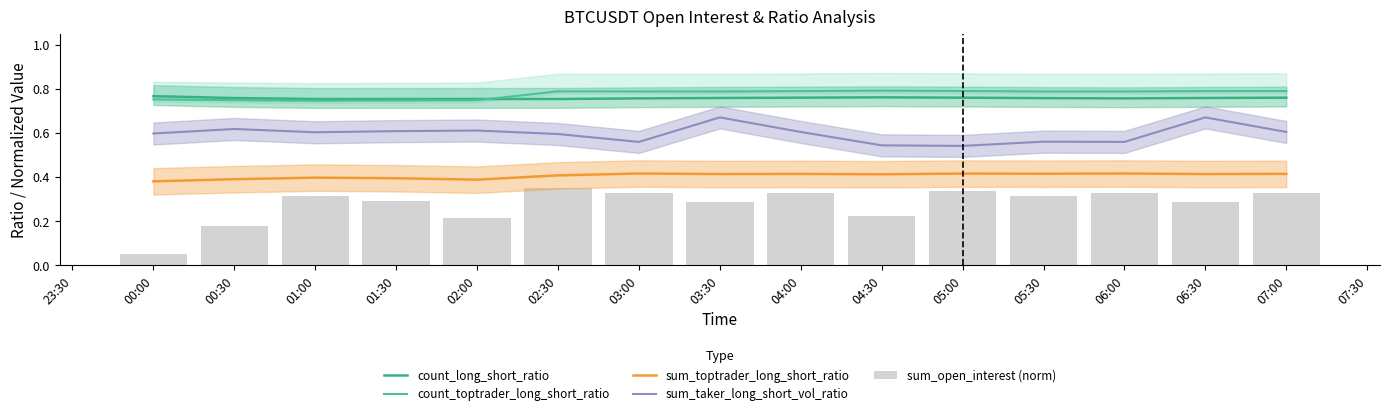

Which series has the widest spread of values?

sum_open_interest (norm)